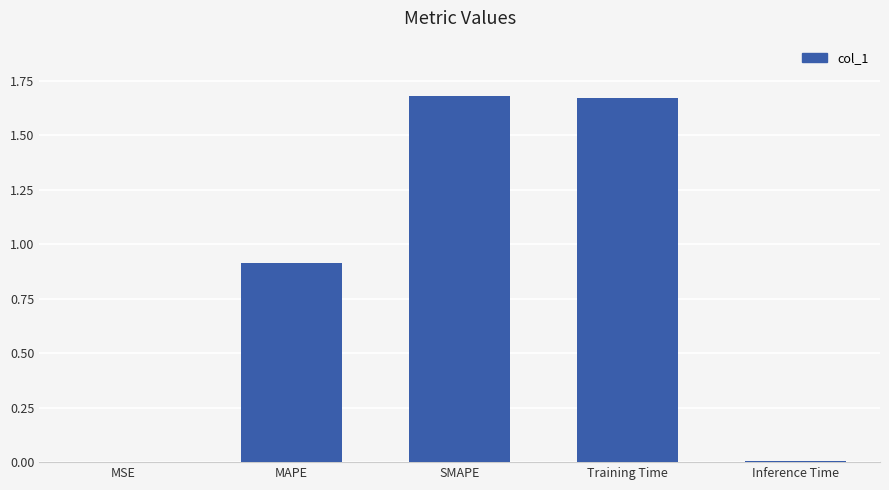

Is it true that the value at Training Time is 1.7?

True